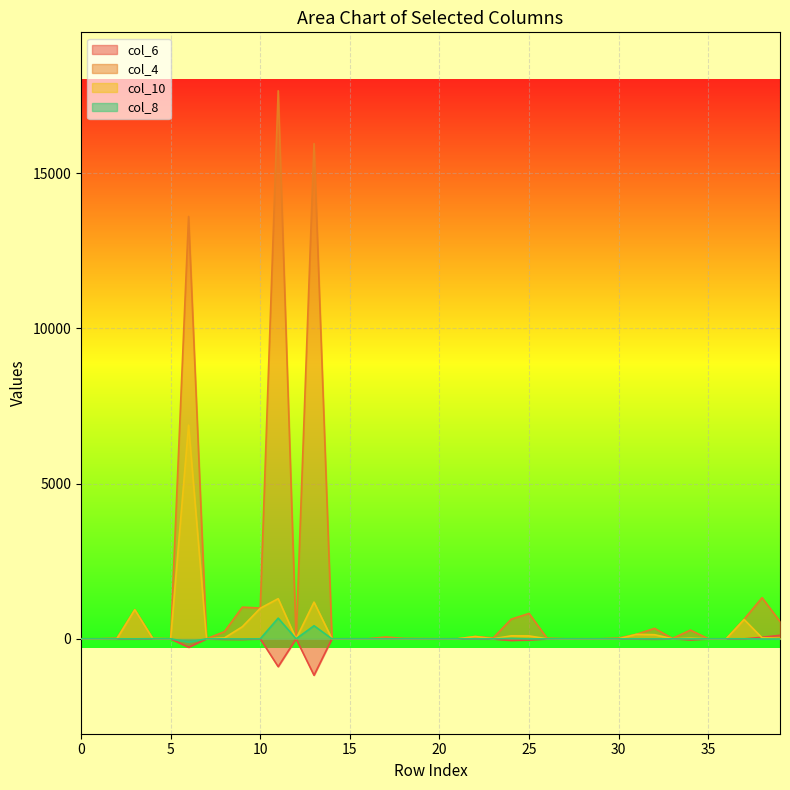

How many values in the col_8 series are below 0?

17